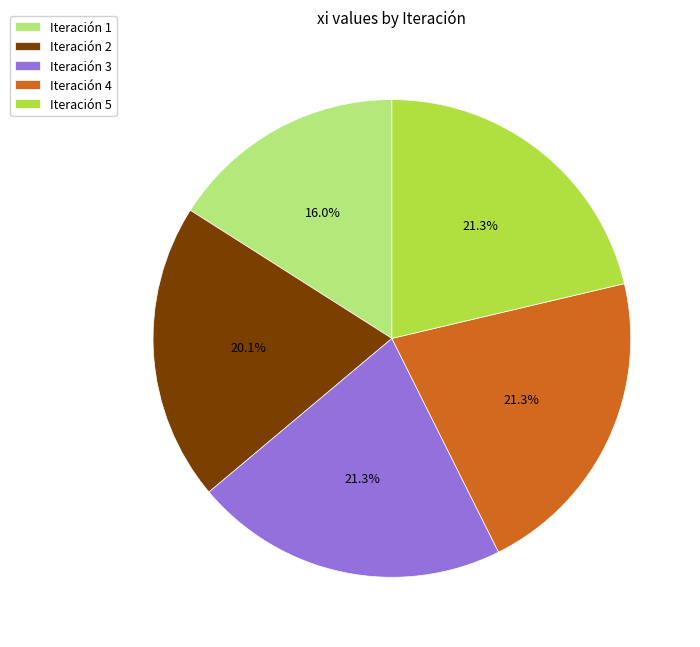

How many segments does this pie chart have?

5